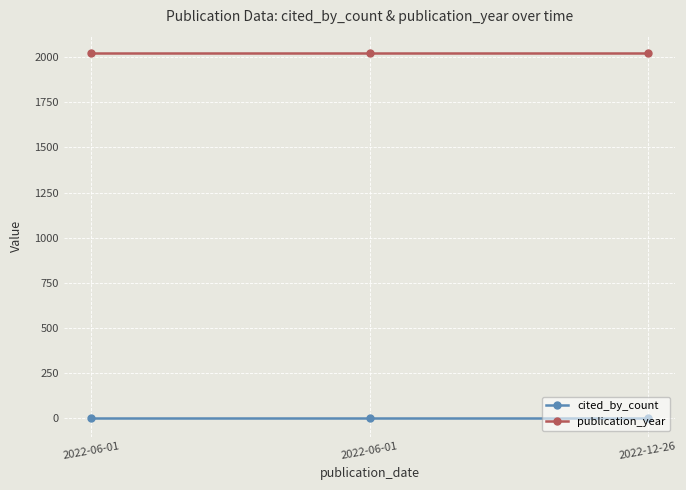

Reading right to left, extract all data points from this chart.

cited_by_count: 0	0	0
publication_year: 2022	2022	2022